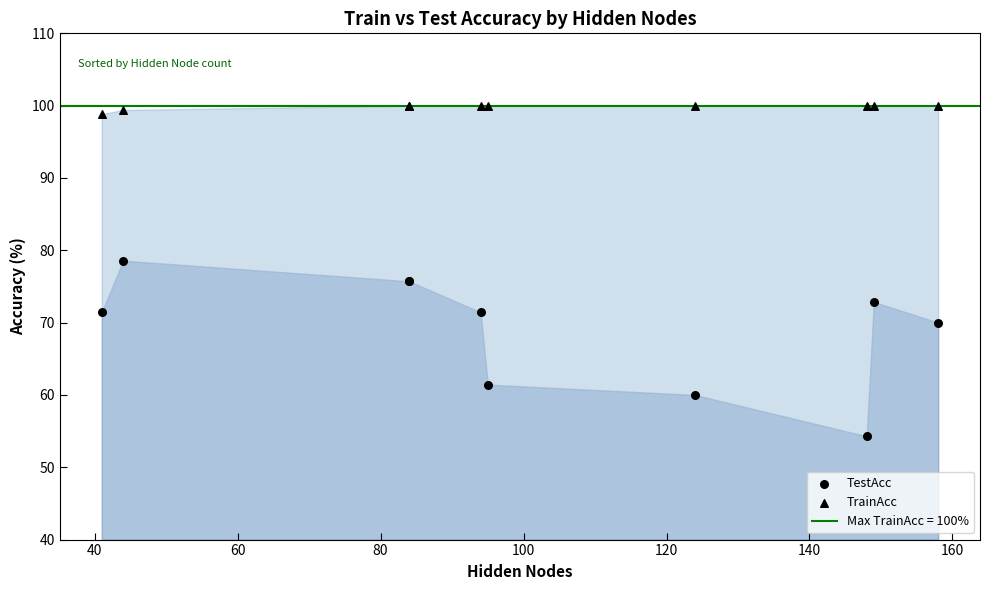

Which series contains the highest Y value?

TrainAcc